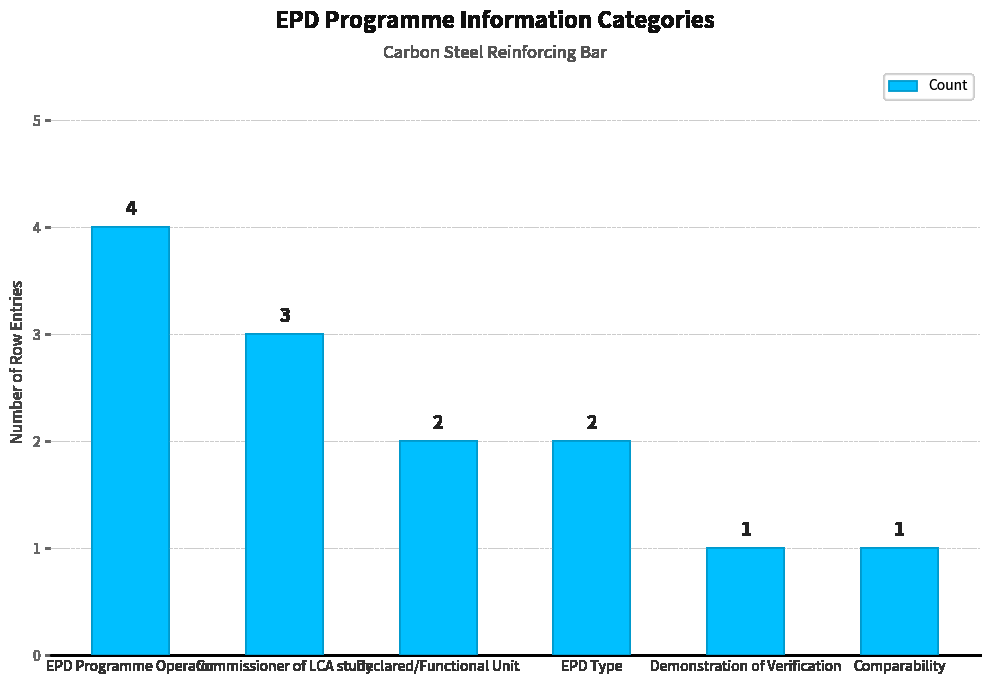

True or false: the data shows 4 at EPD Programme Operator.

True